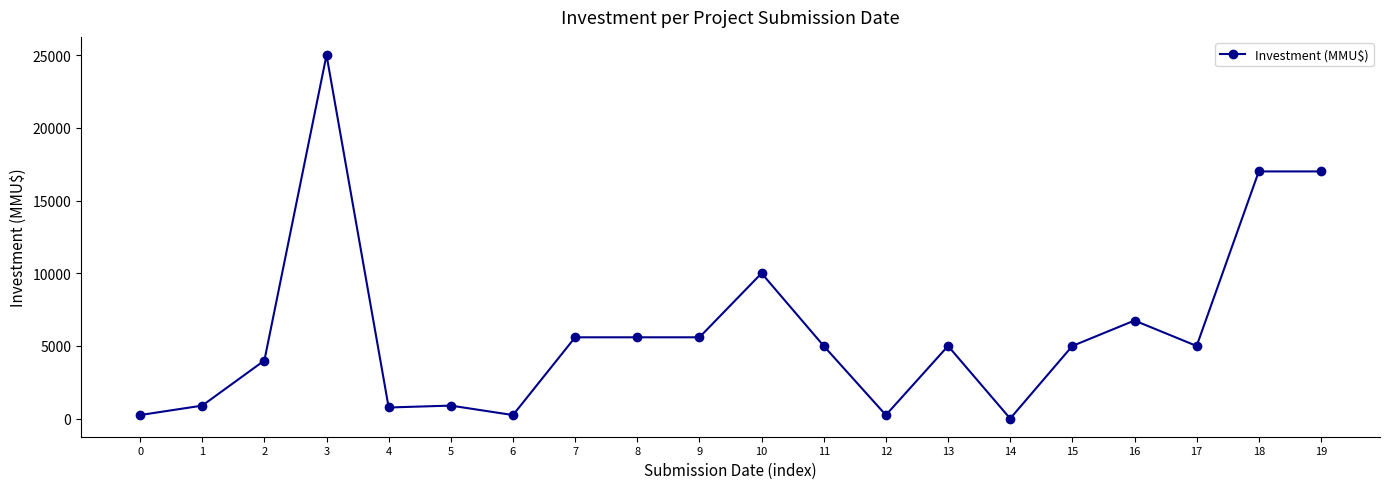

Where is the data nearest to the value 12505?

10